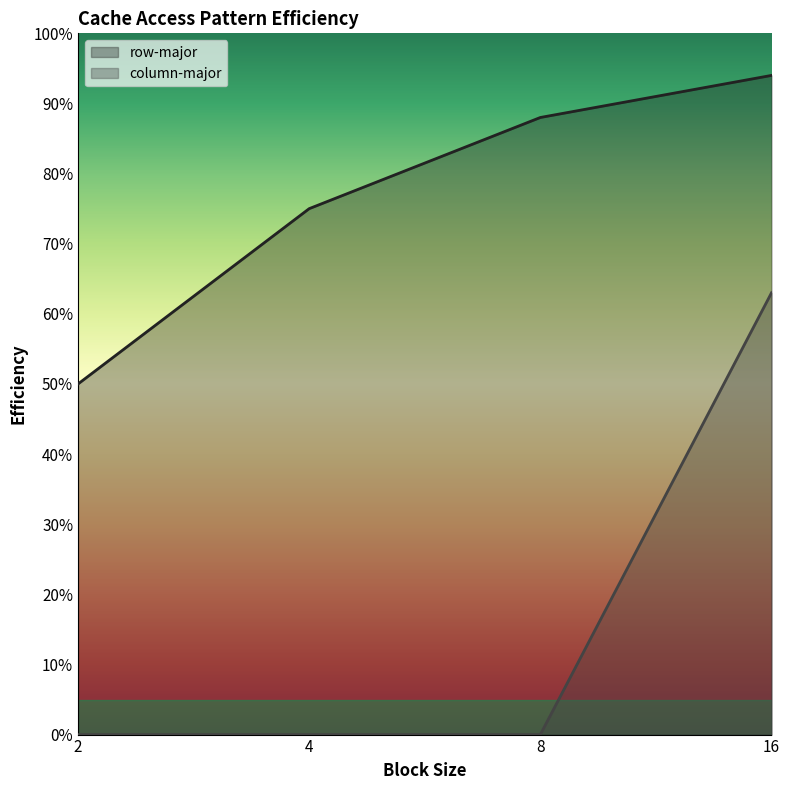

At which category is the sum across all series the highest?

16